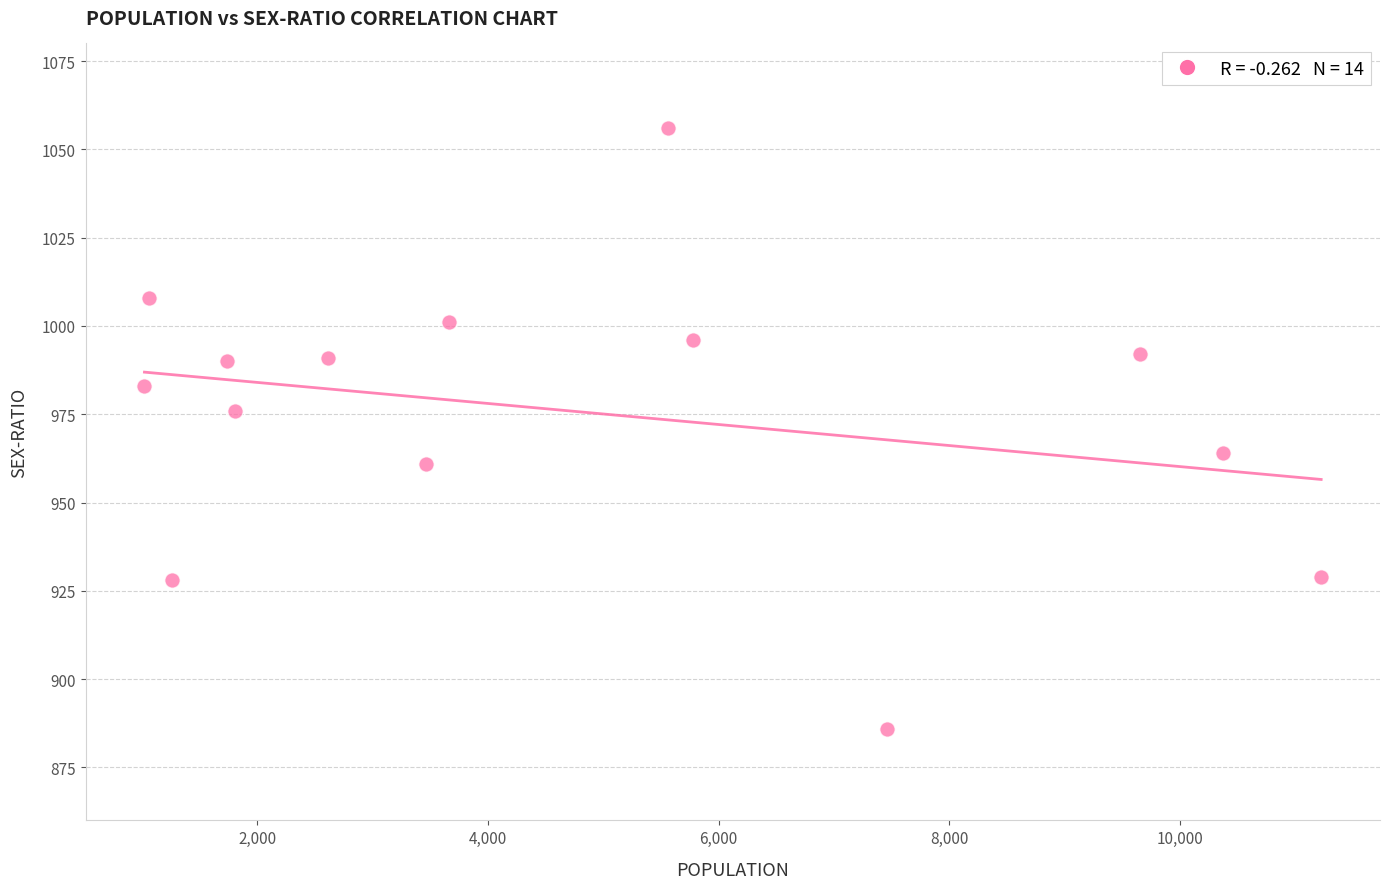

What is the range of Y values (max minus min)?

170